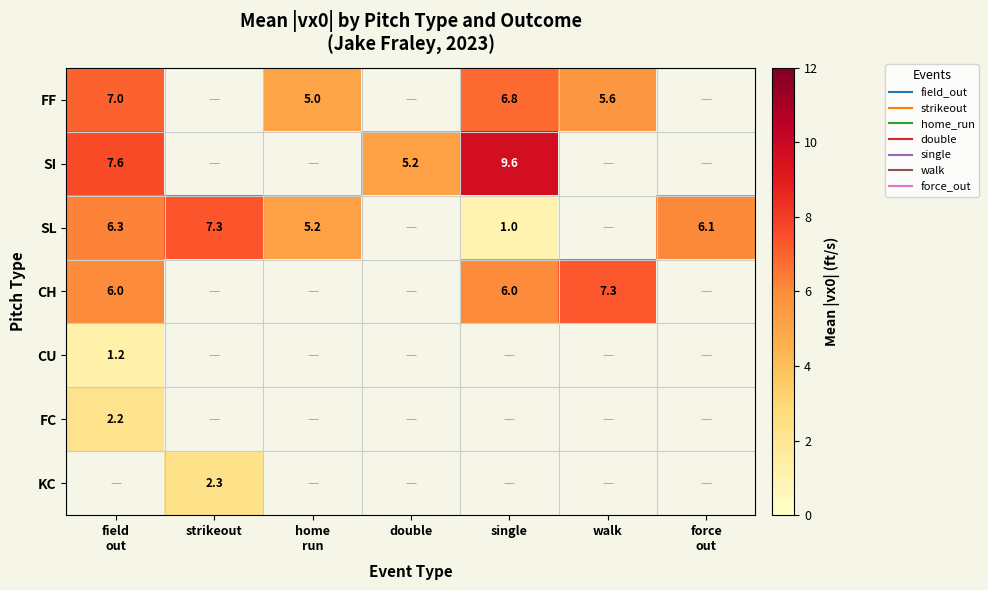

Which label corresponds to the smallest value in the chart?

single